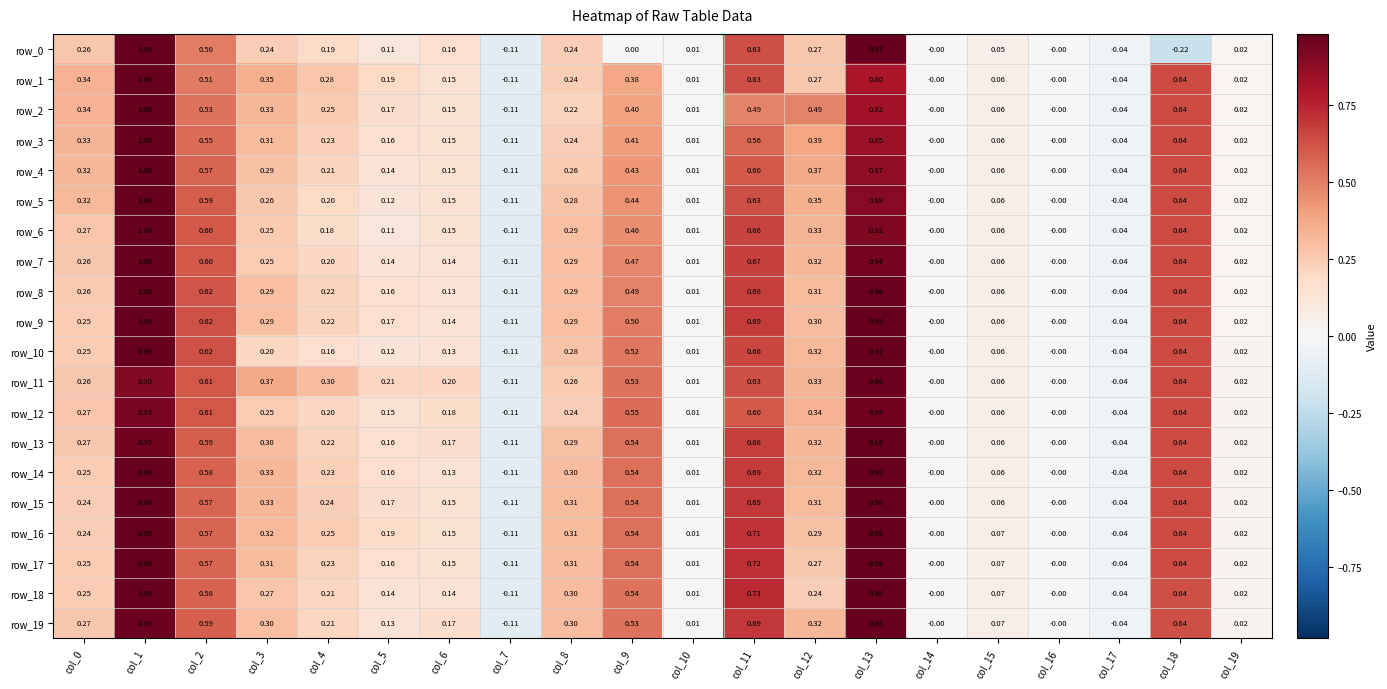

Read the row_19 value at col_4.

0.2